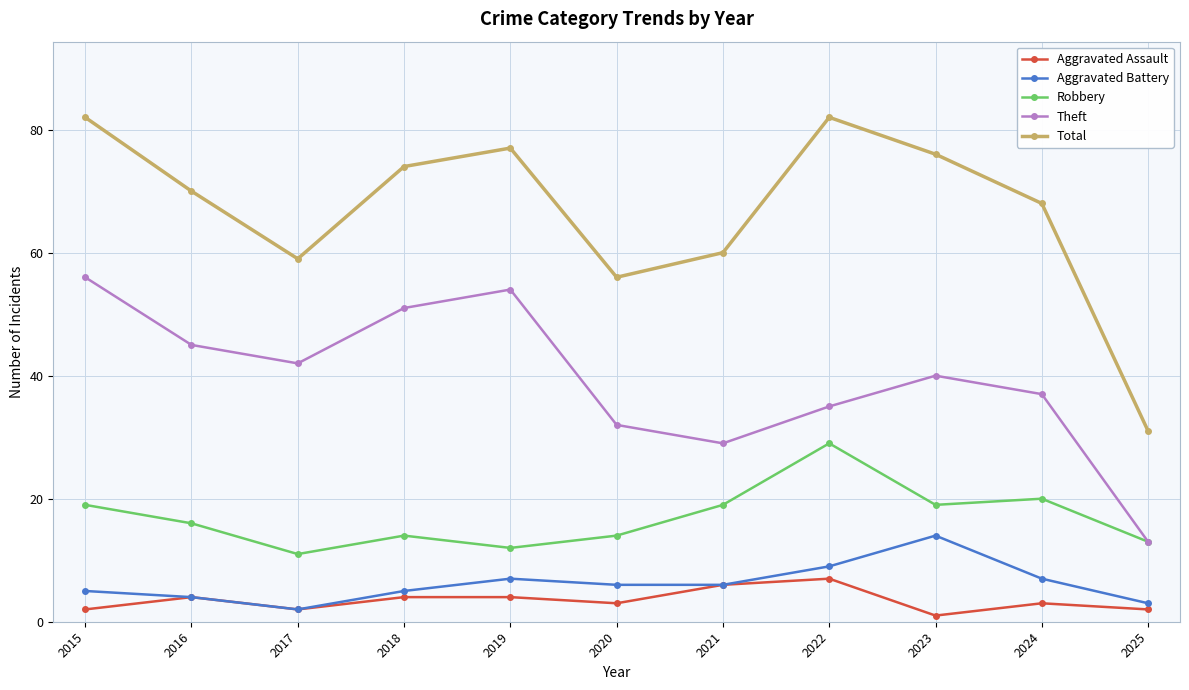

Reading left to right, extract all data points from this chart.

Aggravated Assault: 2015=2	2016=4	2017=2	2018=4	2019=4	2020=3	2021=6	2022=7	2023=1	2024=3	2025=2
Aggravated Battery: 2015=5	2016=4	2017=2	2018=5	2019=7	2020=6	2021=6	2022=9	2023=14	2024=7	2025=3
Robbery: 2015=19	2016=16	2017=11	2018=14	2019=12	2020=14	2021=19	2022=29	2023=19	2024=20	2025=13
Theft: 2015=56	2016=45	2017=42	2018=51	2019=54	2020=32	2021=29	2022=35	2023=40	2024=37	2025=13
Total: 2015=82	2016=70	2017=59	2018=74	2019=77	2020=56	2021=60	2022=82	2023=76	2024=68	2025=31